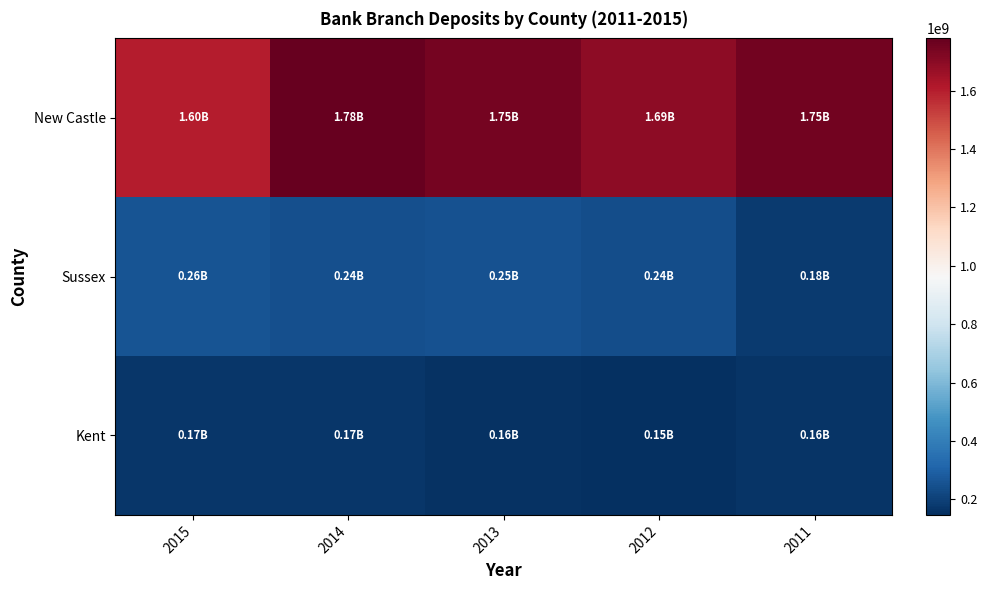

Reading right to left, list all the values displayed in this chart.

New Castle: 2011=1749001000	2012=1694761000	2013=1745340000	2014=1778767000	2015=1601365000
Sussex: 2011=184101000	2012=237294000	2013=253131000	2014=243492000	2015=258916000
Kent: 2011=164793000	2012=147152000	2013=155519000	2014=166496000	2015=170980000